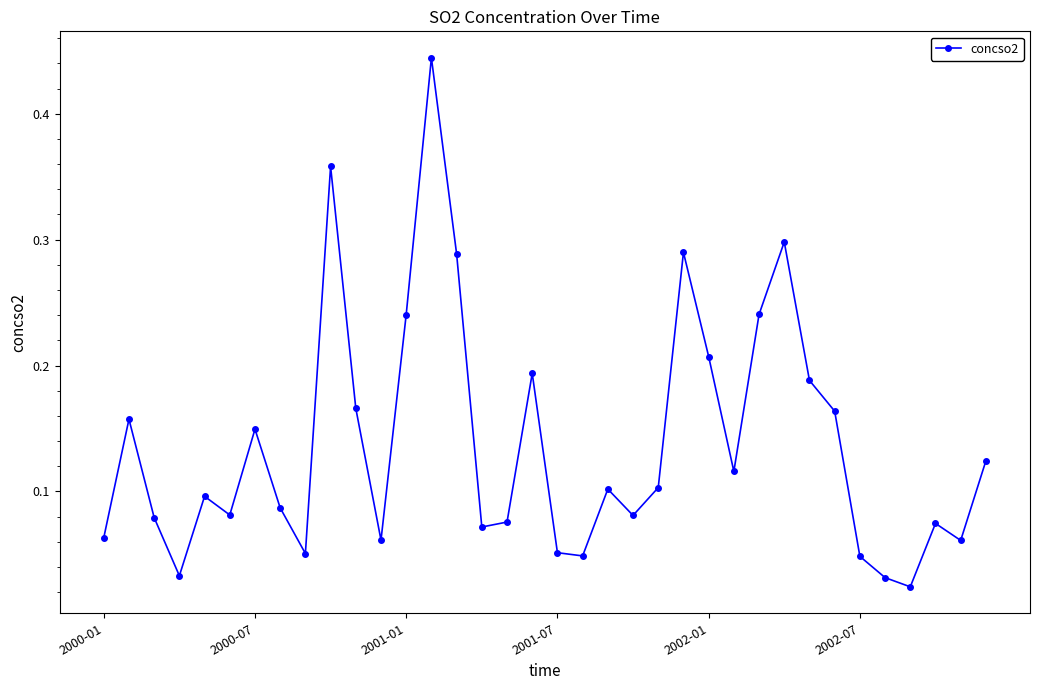

How many points are lower than both their immediate neighbors (excluding endpoints)?

10